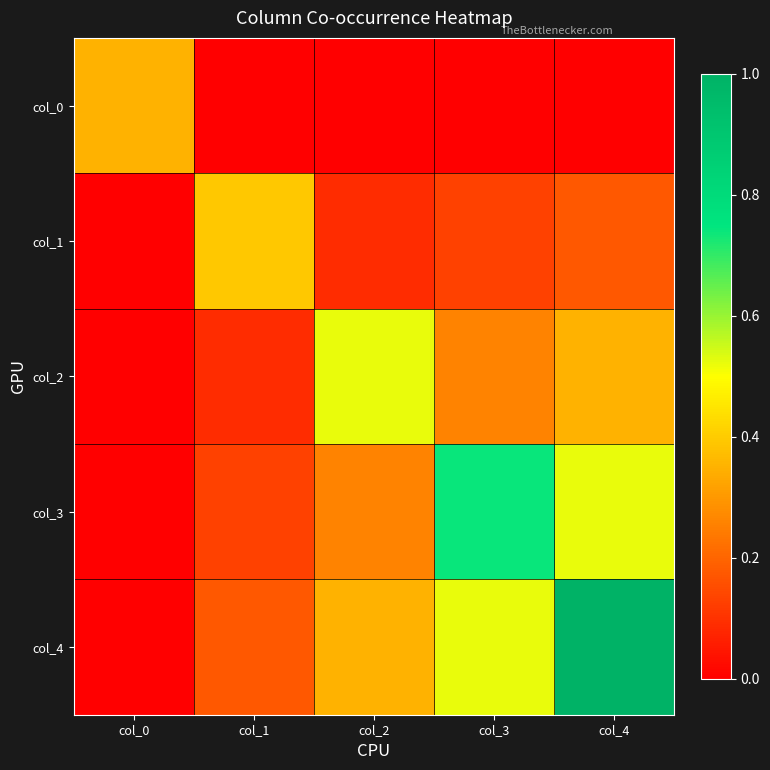

Rank the series by their maximum value, from highest to lowest.

col_4, col_3, col_2, col_1, col_0